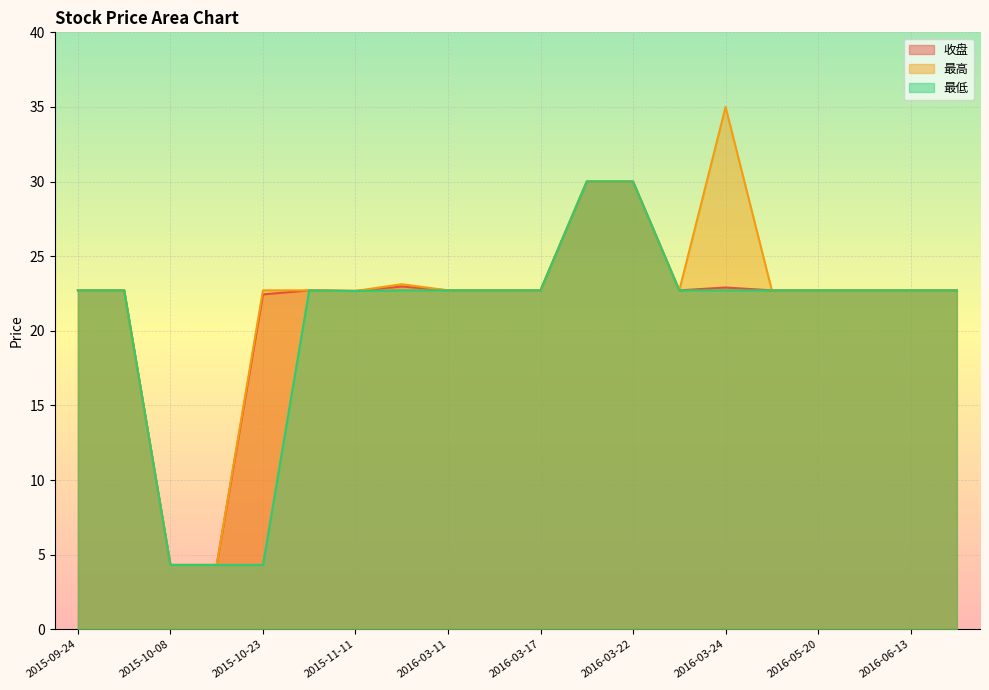

What is the sum of all 收盘 values?

432.1